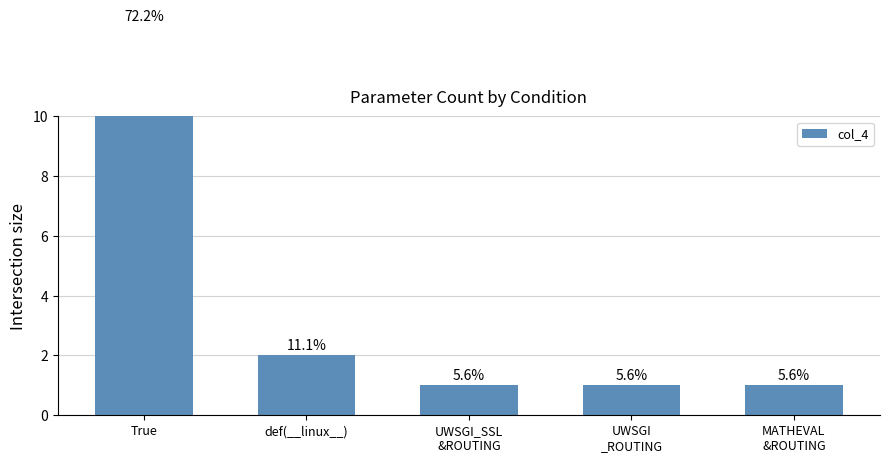

Reading left to right, transcribe all the data shown in this chart.

13	2	1	1	1